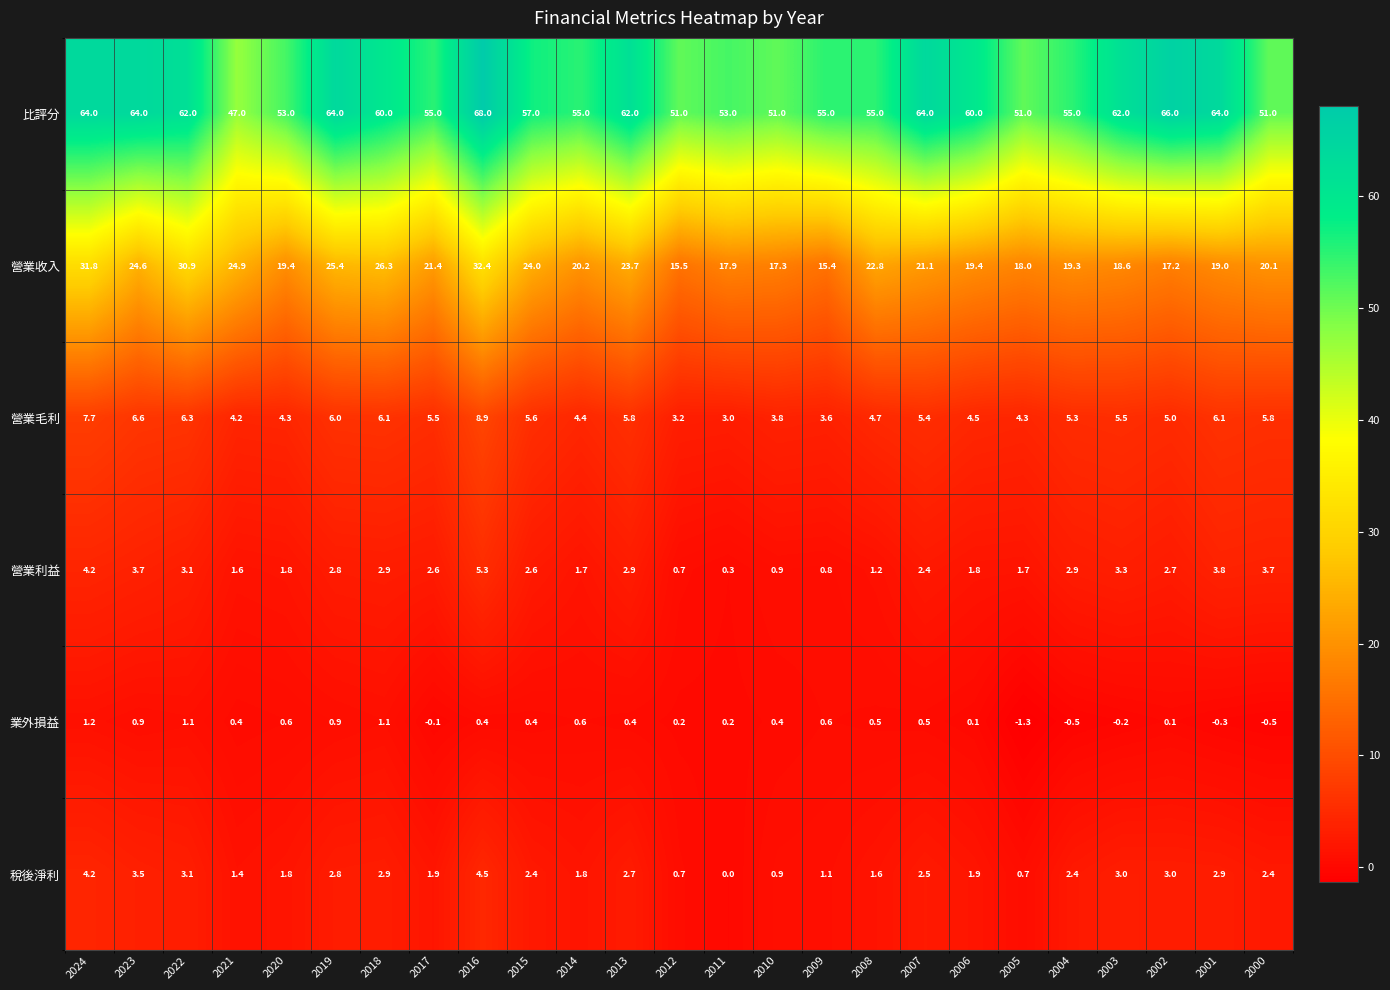

Read the 業外損益 value at 2020.

0.6